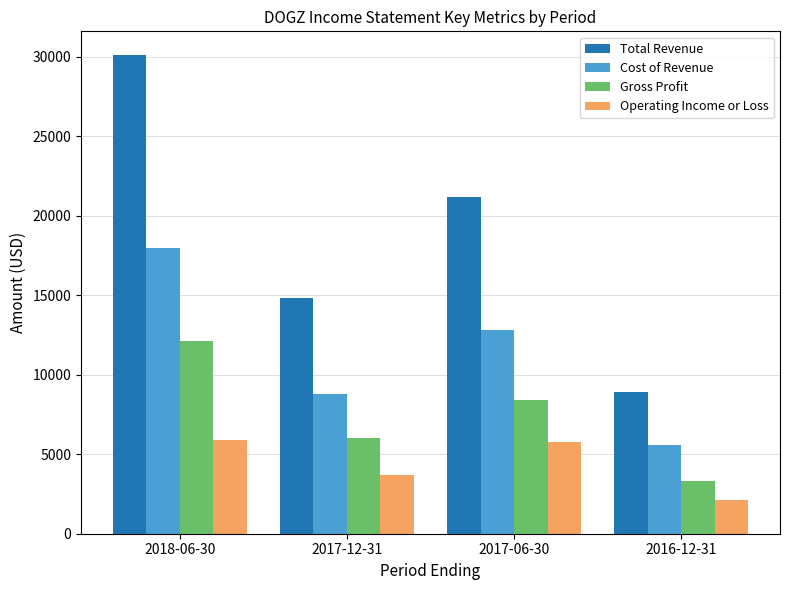

What are all the series names shown in the legend?

Total Revenue, Cost of Revenue, Gross Profit, Operating Income or Loss